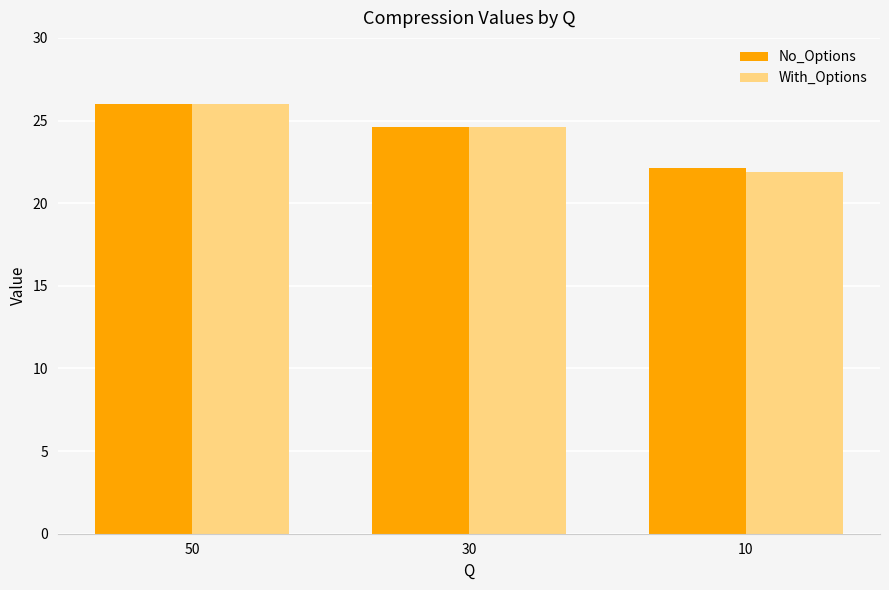

How many data points in With_Options are less than 24?

1